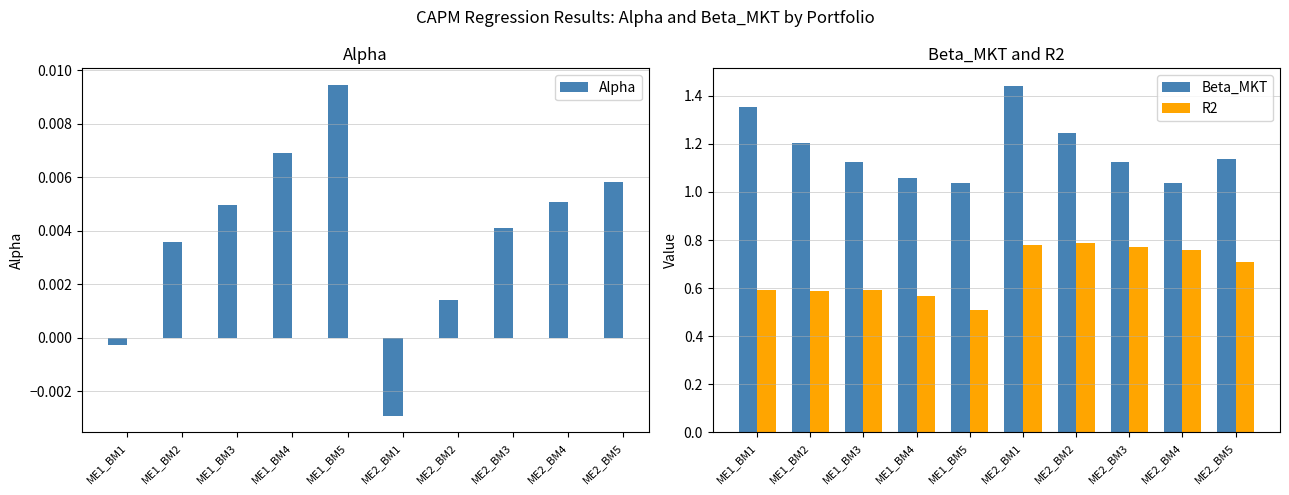

What is the spread (max minus min) of values at ME2_BM1?

1.4